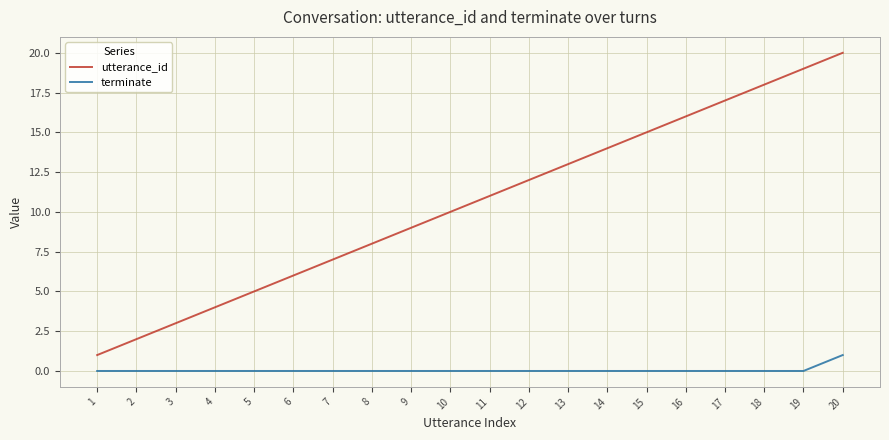

Where is utterance_id nearest to the value 10?

10